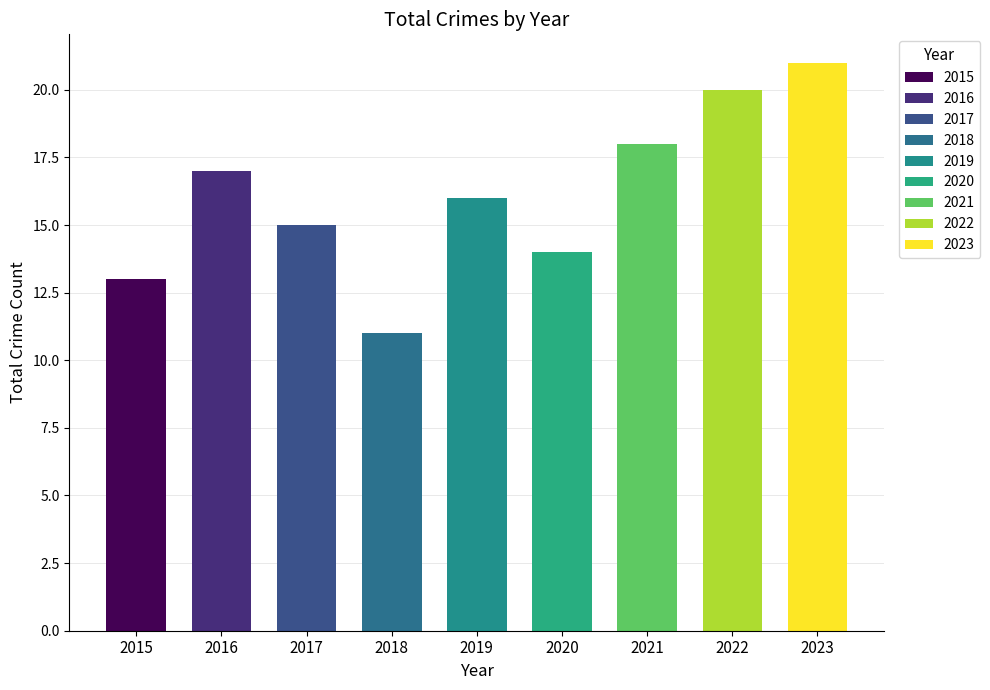

Which series has the widest spread of values?

Total